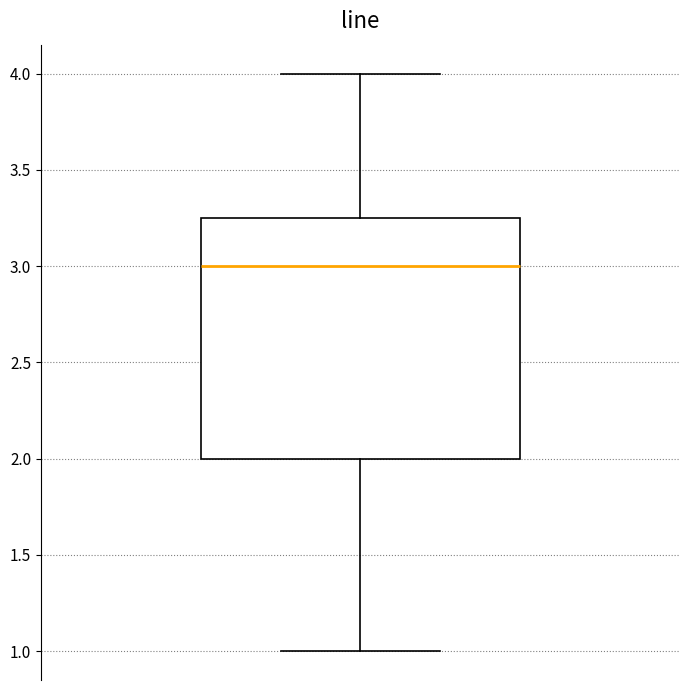

Where is the upper edge of the box on the y-axis? The values are not printed on the chart, so give them approximately, as read against the axis.

3.25